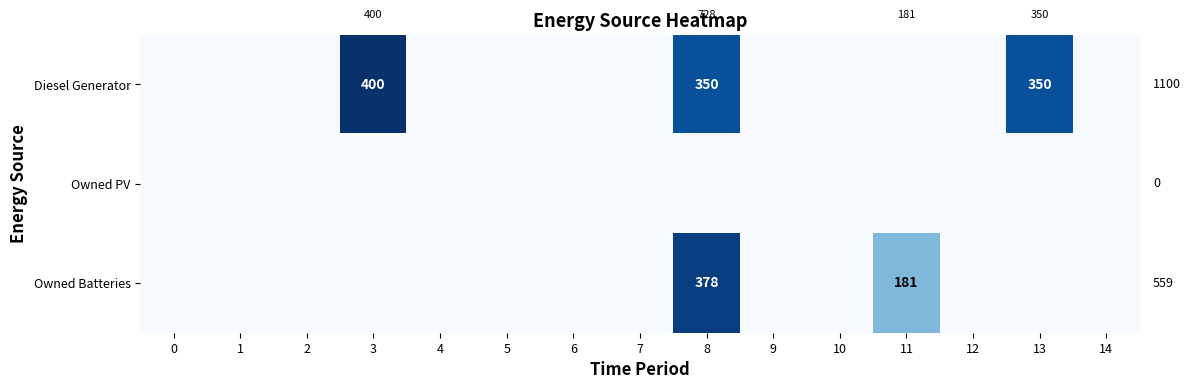

At how many categories does at least one series exceed 204?

3